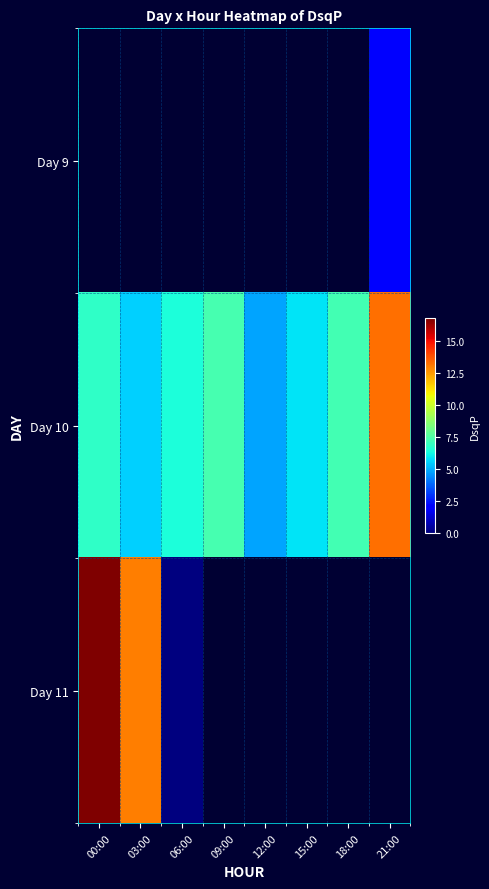

At which category does the chart reach its peak across all series?

00:00